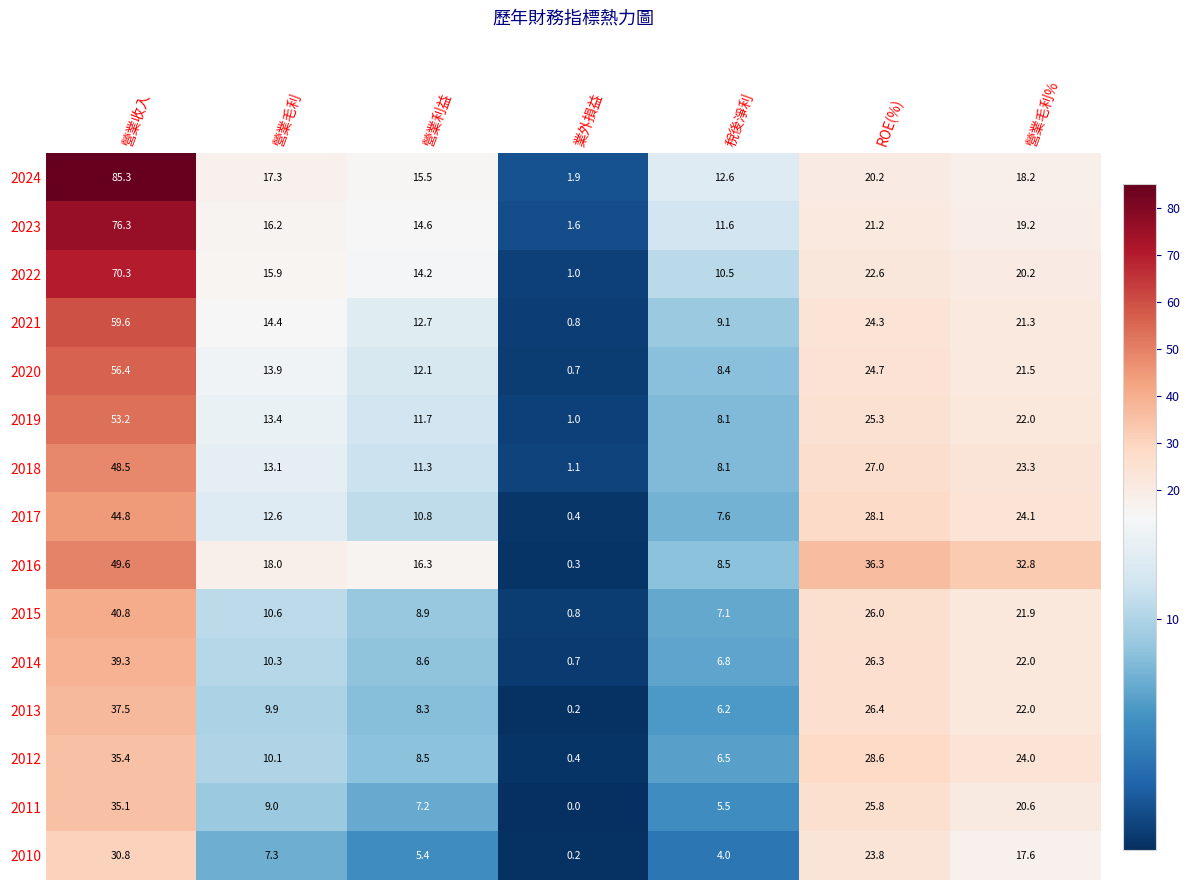

At which label does 2024 first exceed 17?

營業收入